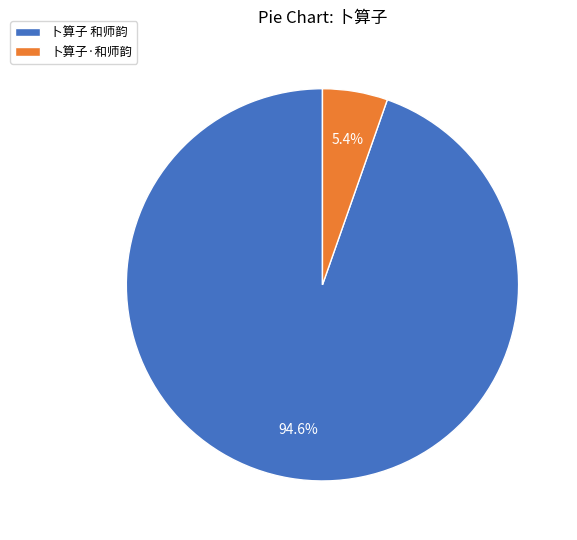

What is the largest slice in the pie chart?

卜算子 和师韵